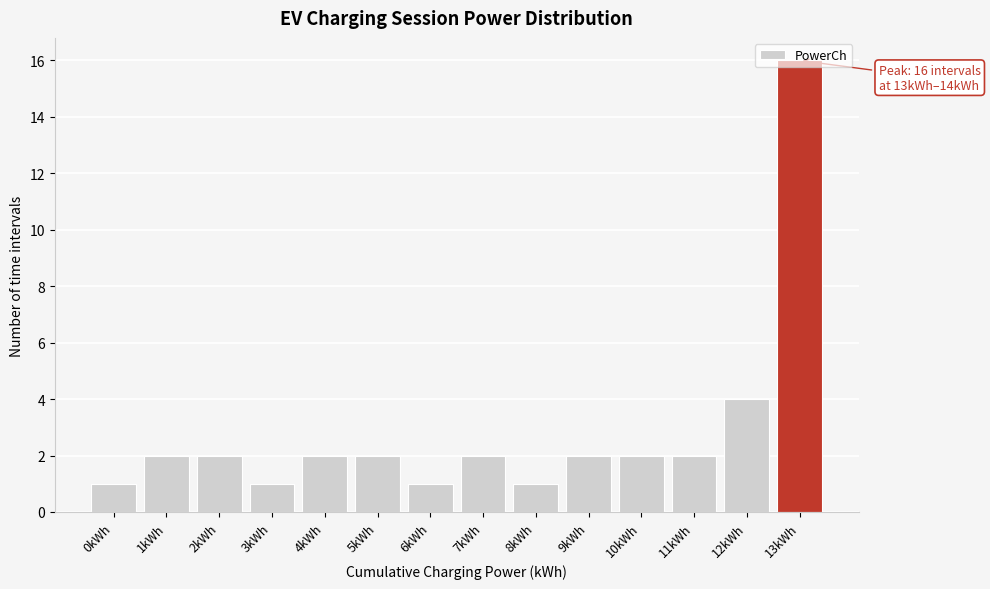

What is the label of the 8th bar from the right?

6kWh